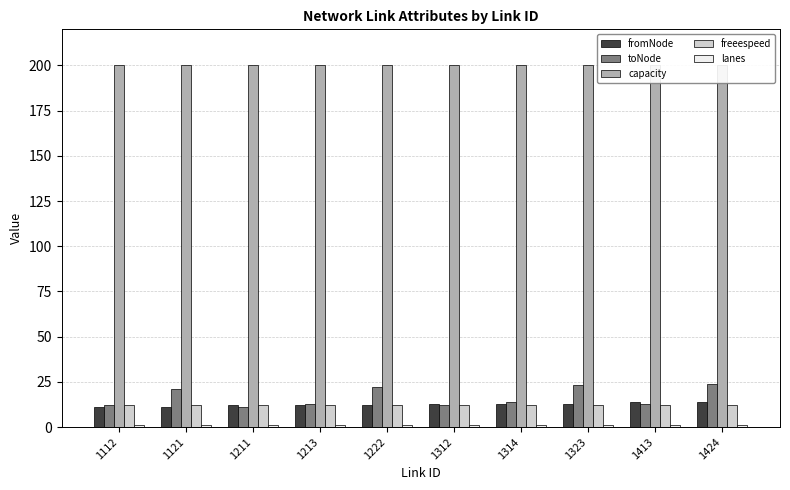

Reading left to right, extract all data points from this chart.

fromNode: 11	11	12	12	12	13	13	13	14	14
toNode: 12	21	11	13	22	12	14	23	13	24
capacity: 200	200	200	200	200	200	200	200	200	200
freeespeed: 12	12	12	12	12	12	12	12	12	12
lanes: 1	1	1	1	1	1	1	1	1	1